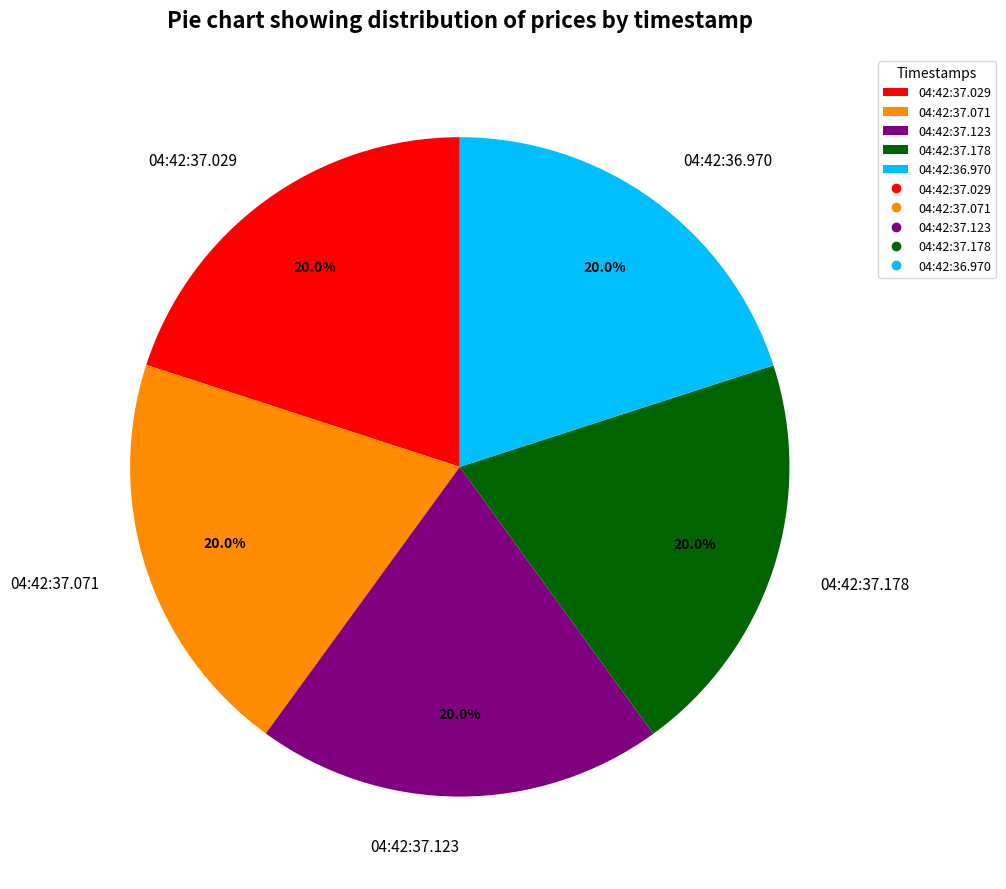

Approximately how many times larger is the value at 04:42:37.071 compared to 04:42:37.029?

1.0